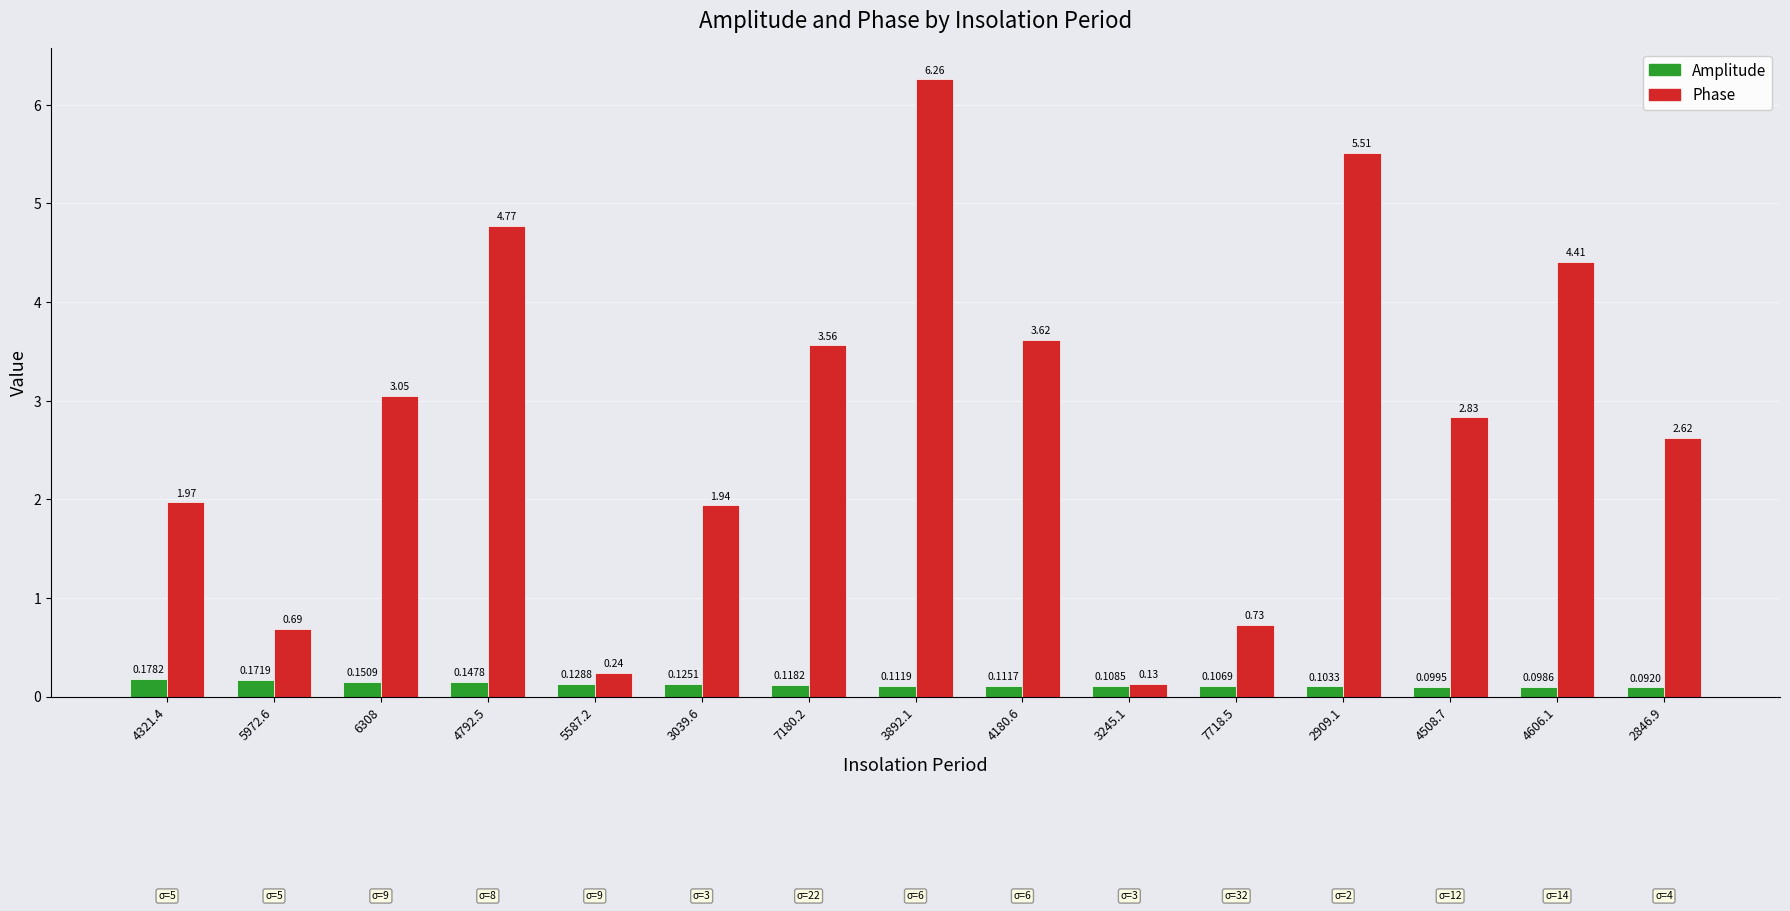

At which category is the sum across all series the highest?

3892.1